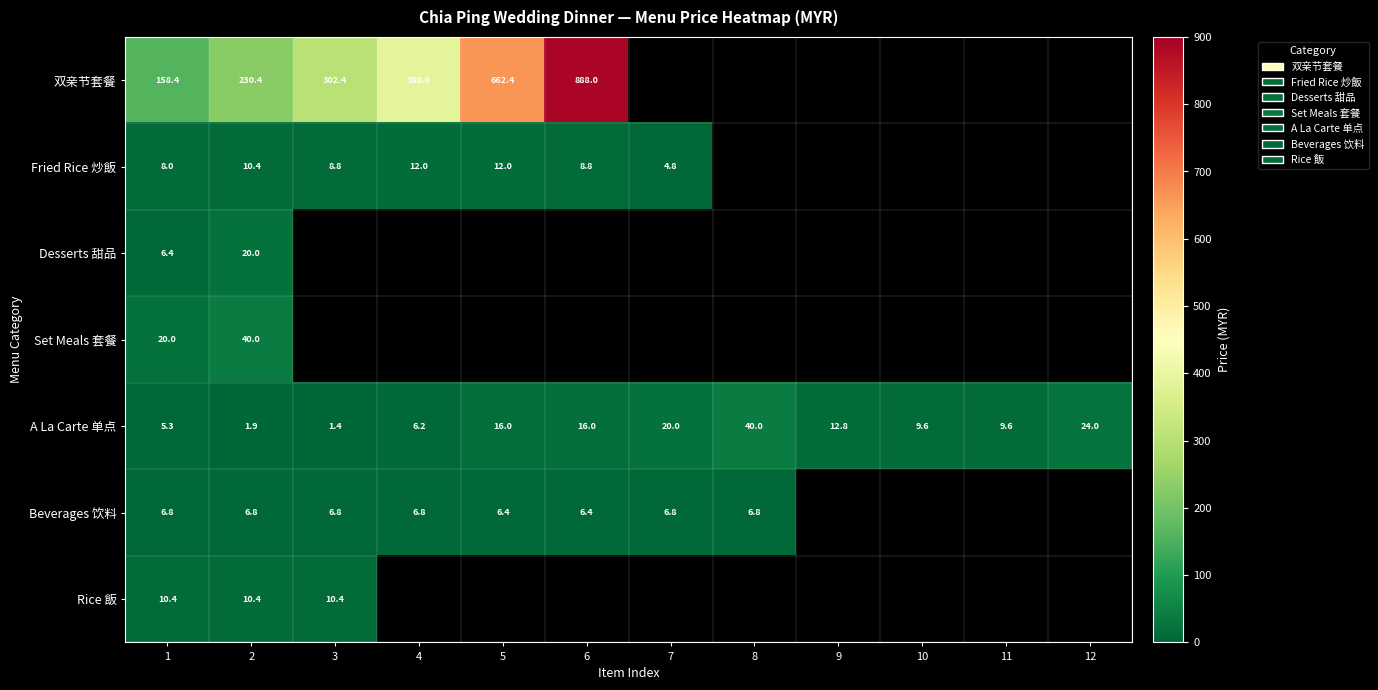

Rank the series at 1 from lowest to highest value.

A La Carte 单点, Desserts 甜品, Beverages 饮料, Fried Rice 炒飯, Rice 飯, Set Meals 套餐, 双亲节套餐